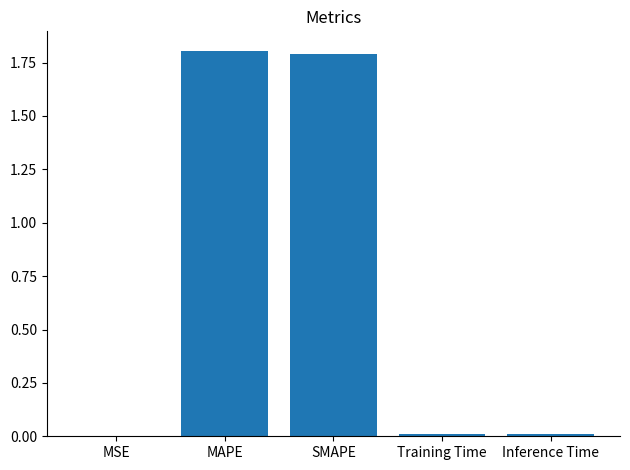

What is the maximum value shown in the chart?

1.8